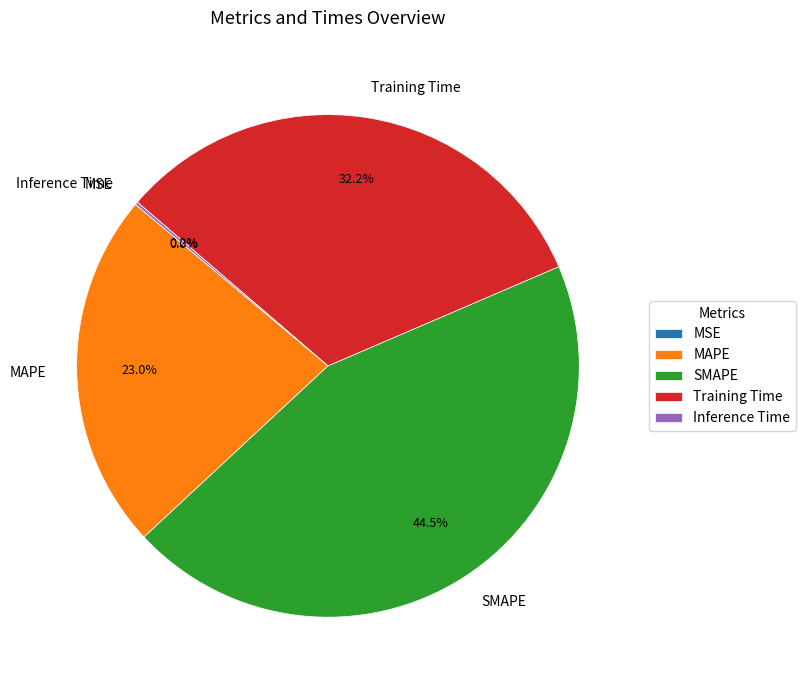

Does any single category account for the majority?

No